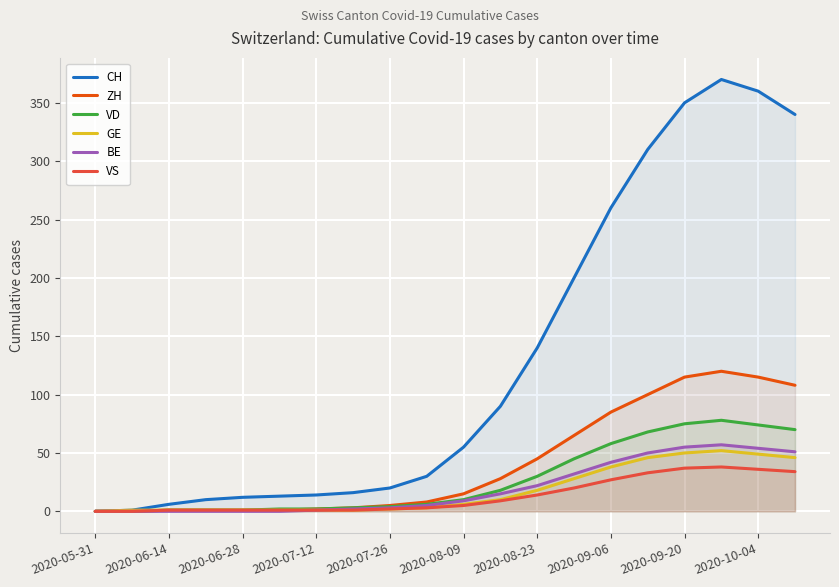

How many data points does each series have?

20